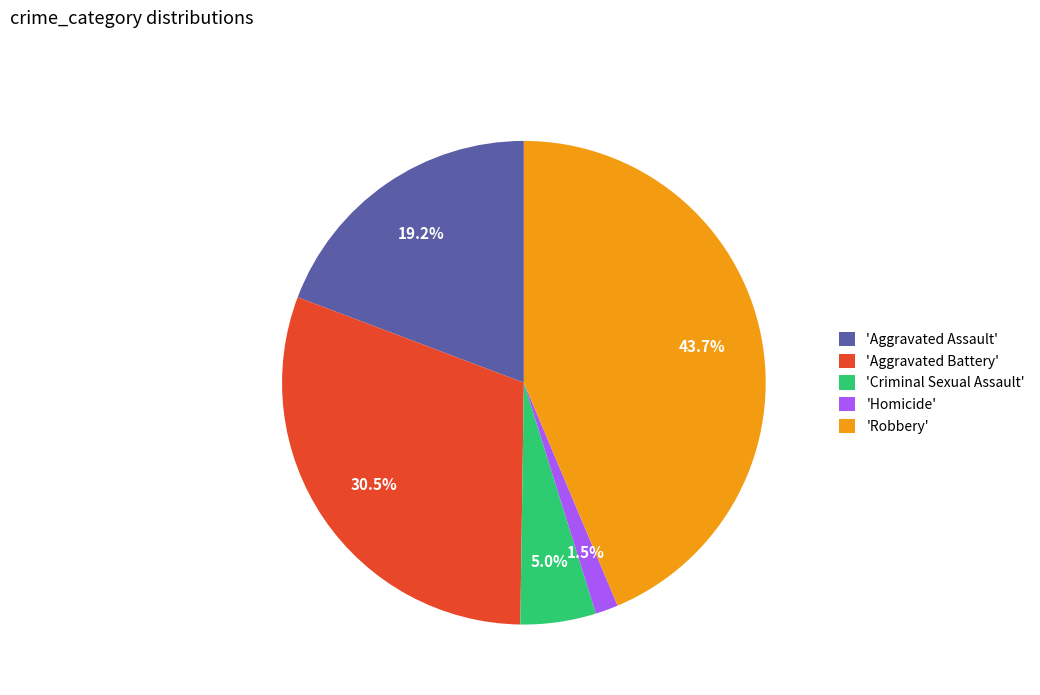

To the nearest percent, what is the average slice percentage?

20%